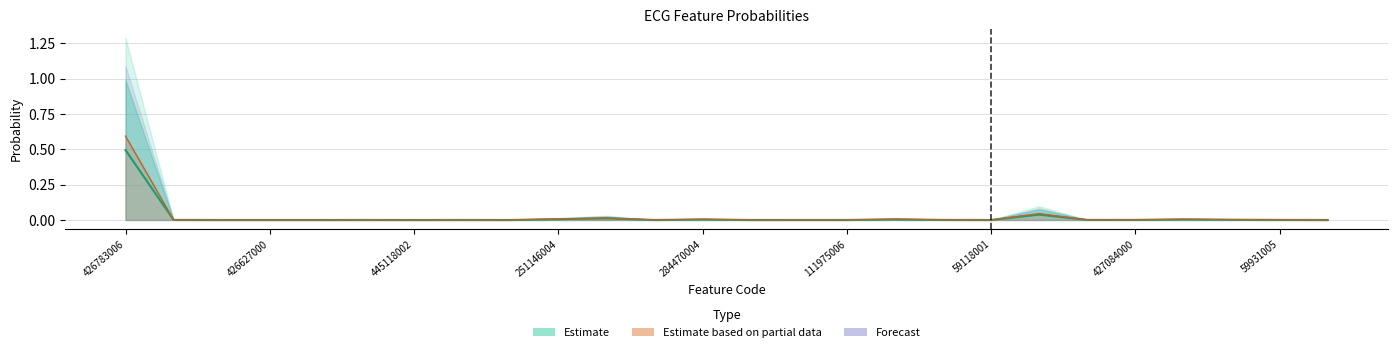

Rank the categories by value from lowest to highest.

59118001, 445118002, 18, 284470004, 59931005, 251146004, 11, 13, 25, 15, 14, 111975006, 427084000, 426627000, 24, 20, 17, 21, 23, 12, 22, 16, 9, 10, 19, 426783006